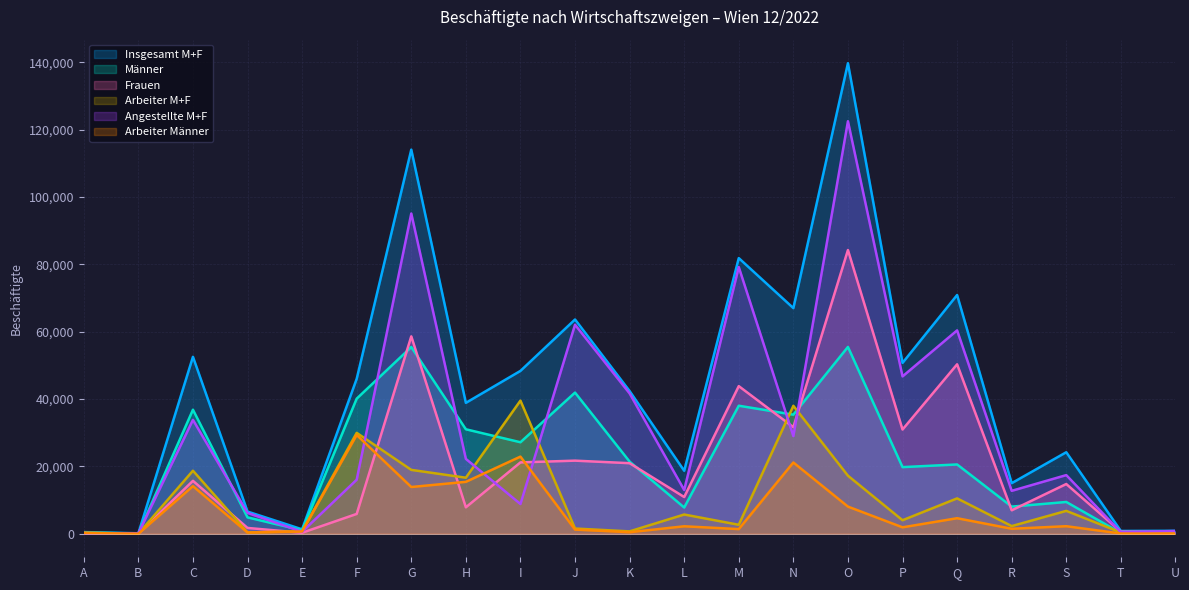

What is the total value across all series at R?

46531